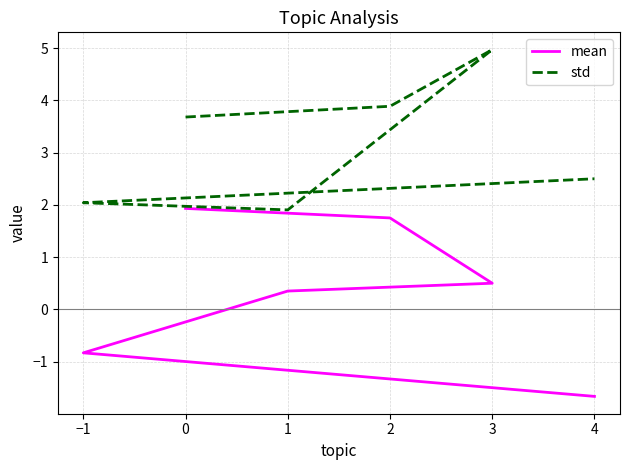

What is the smallest value displayed?

-1.7